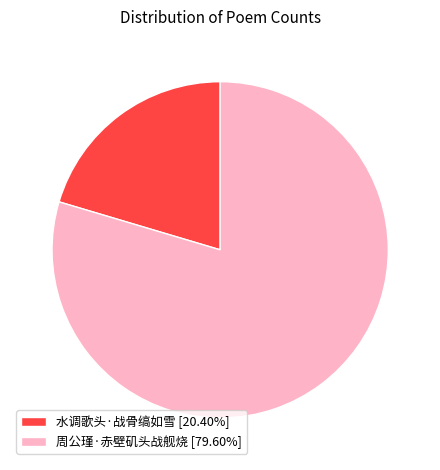

Count the number of slices in the pie.

2